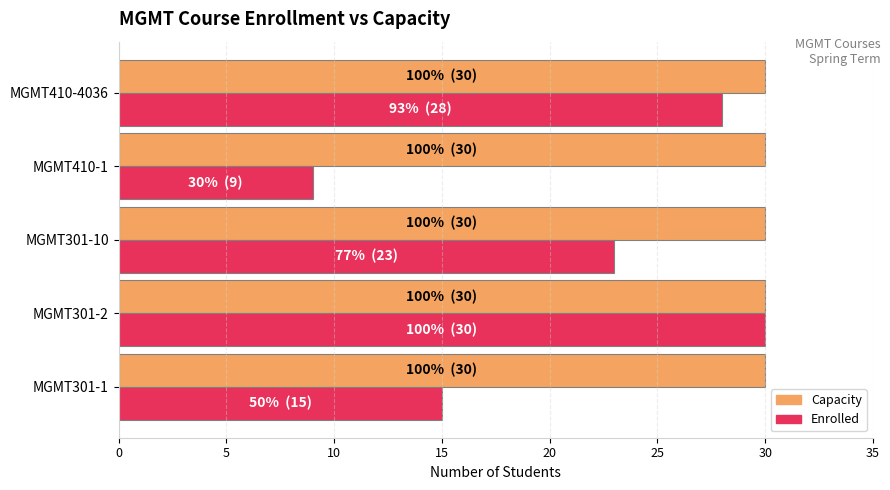

What is the average value of the Capacity series?

30